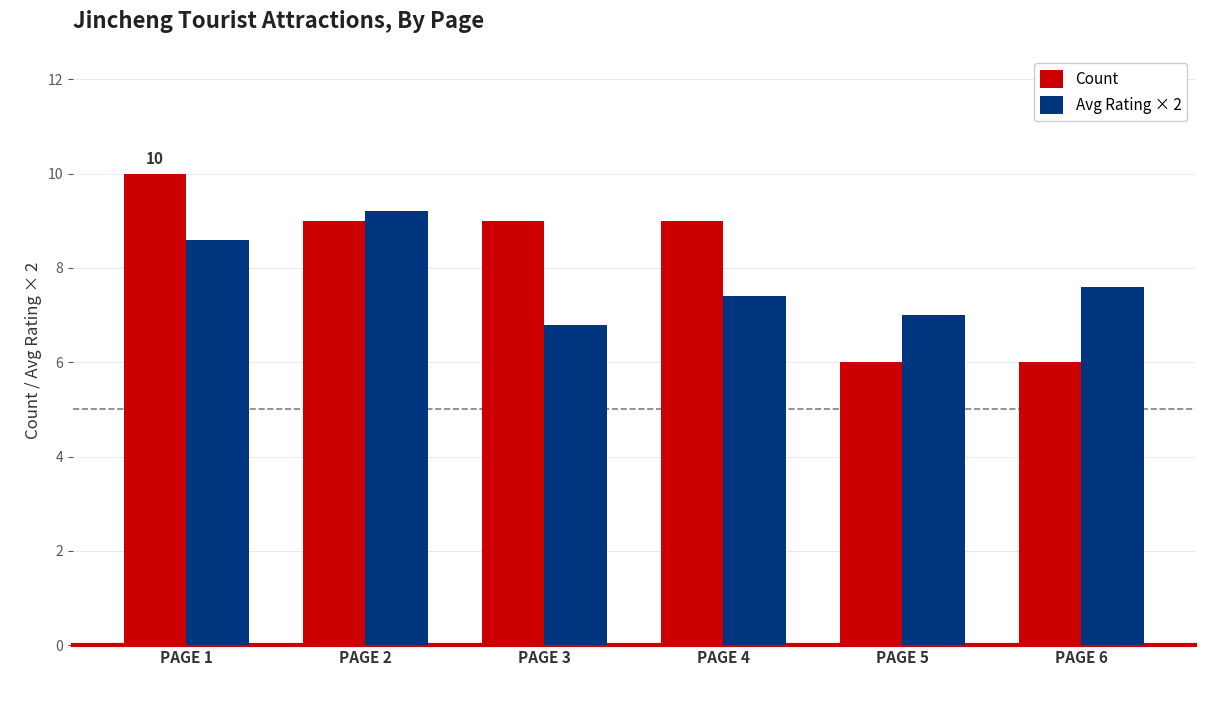

Count the number of categories in the chart.

6